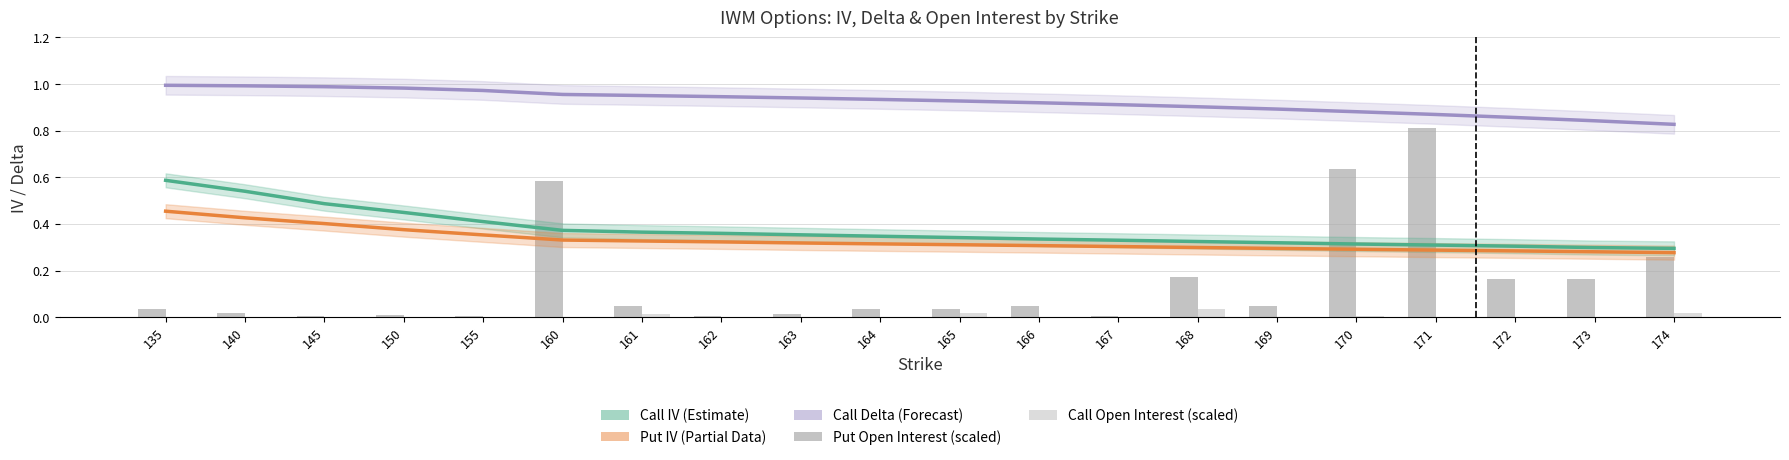

What is the spread (max minus min) of values at 168?

0.9